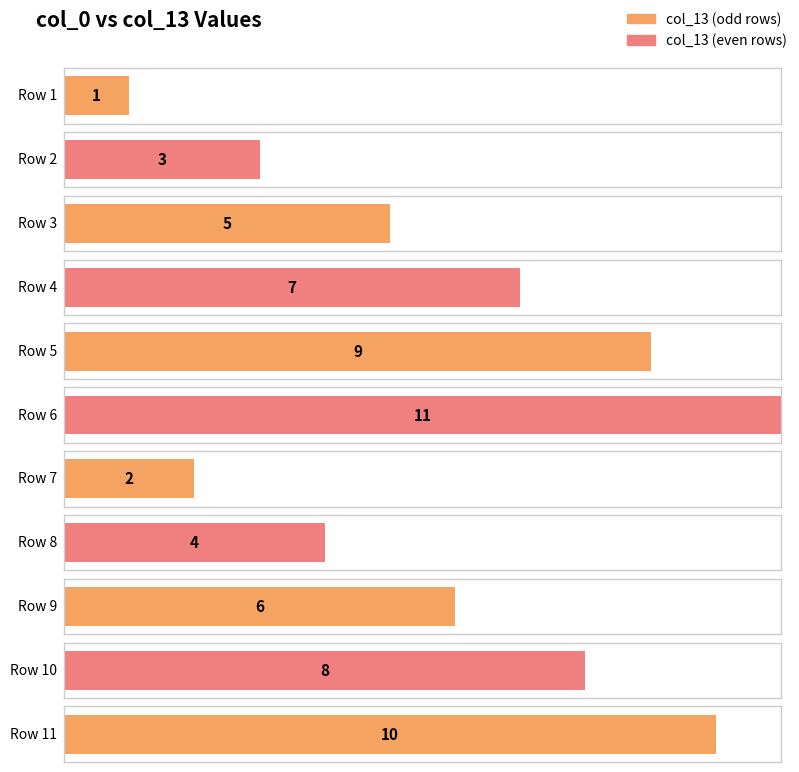

At which label does the data first exceed 6?

4